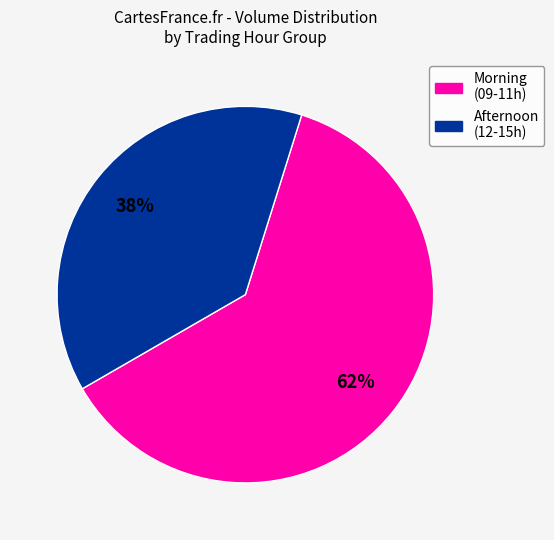

Is there any slice that represents more than half of the pie?

Yes